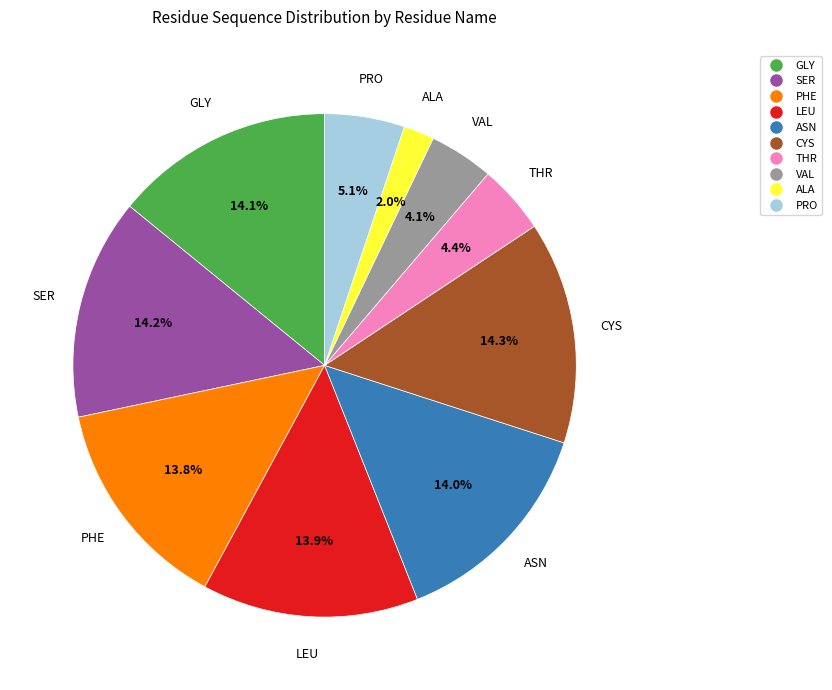

Between THR and CYS, which is larger?

CYS